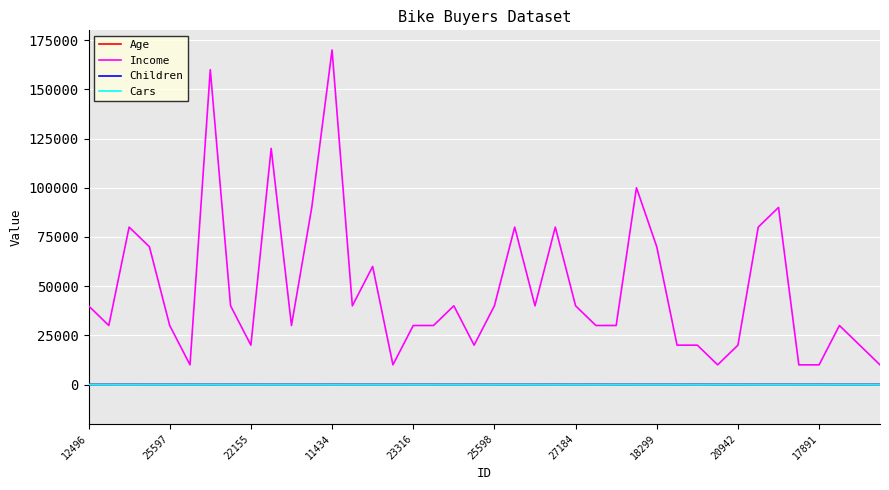

What is the difference between the maximum and minimum values in the Cars series?

4